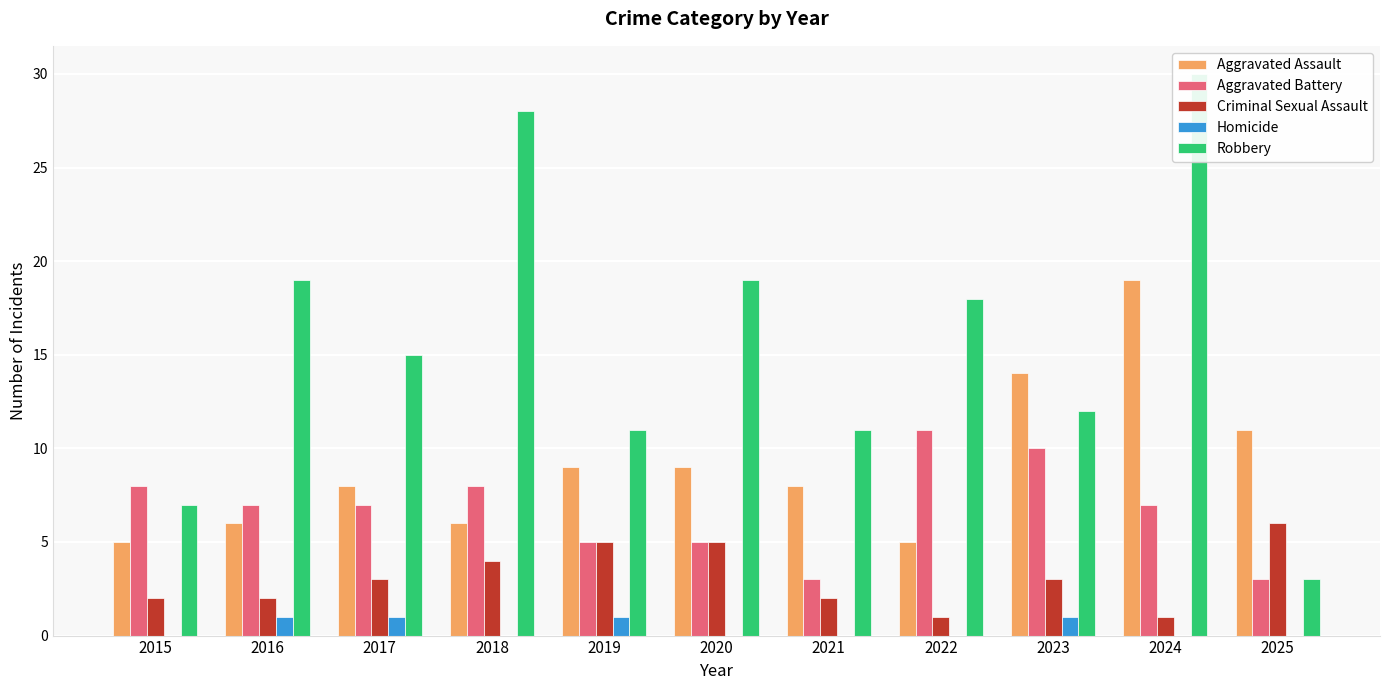

At which category does the chart reach its peak across all series?

2024